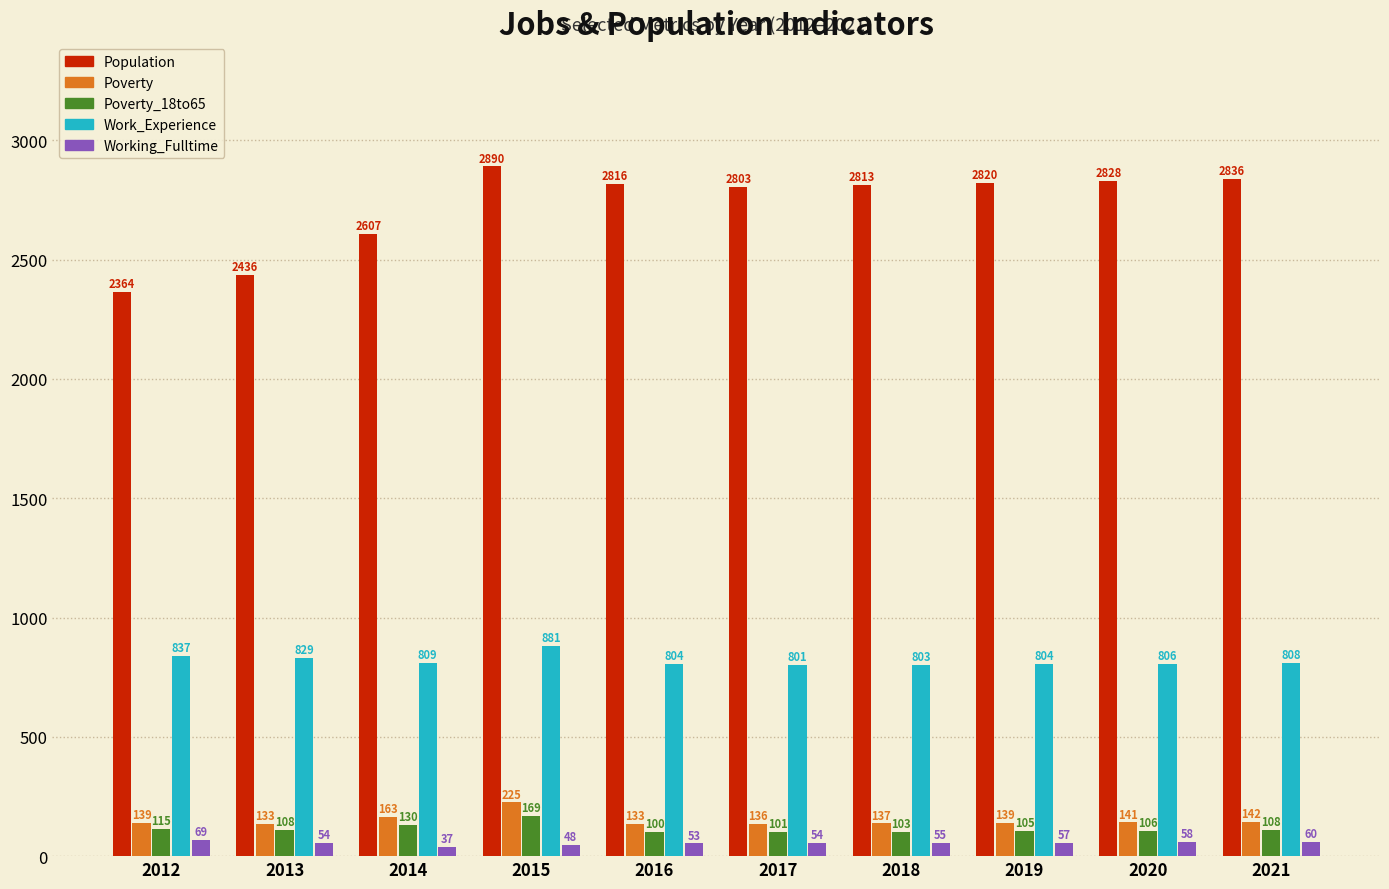

What is the sum of all Population values?

27213